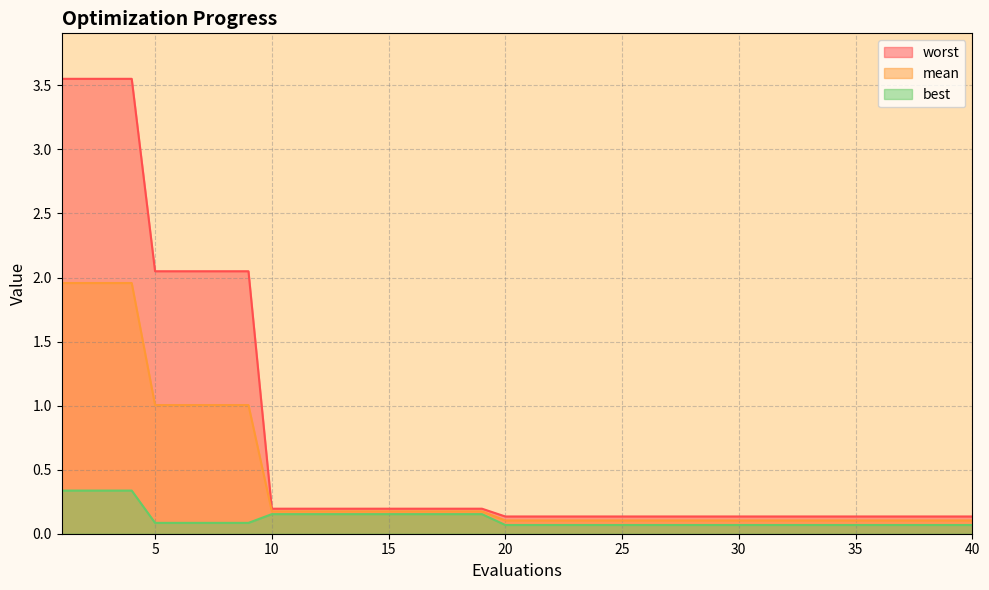

Reading right to left, extract all data points from this chart.

mean: 40=0.1	39=0.1	38=0.1	37=0.1	36=0.1	35=0.1	34=0.1	33=0.1	32=0.1	31=0.1	30=0.1	29=0.1	28=0.1	27=0.1	26=0.1	25=0.1	24=0.1	23=0.1	22=0.1	21=0.1	20=0.1	19=0.2	18=0.2	17=0.2	16=0.2	15=0.2	14=0.2	13=0.2	12=0.2	11=0.2	10=0.2	9=1.0	8=1.0	7=1.0	6=1.0	5=1.0	4=2.0	3=2.0	2=2.0	1=2.0
best: 40=0.1	39=0.1	38=0.1	37=0.1	36=0.1	35=0.1	34=0.1	33=0.1	32=0.1	31=0.1	30=0.1	29=0.1	28=0.1	27=0.1	26=0.1	25=0.1	24=0.1	23=0.1	22=0.1	21=0.1	20=0.1	19=0.2	18=0.2	17=0.2	16=0.2	15=0.2	14=0.2	13=0.2	12=0.2	11=0.2	10=0.2	9=0.1	8=0.1	7=0.1	6=0.1	5=0.1	4=0.3	3=0.3	2=0.3	1=0.3
worst: 40=0.1	39=0.1	38=0.1	37=0.1	36=0.1	35=0.1	34=0.1	33=0.1	32=0.1	31=0.1	30=0.1	29=0.1	28=0.1	27=0.1	26=0.1	25=0.1	24=0.1	23=0.1	22=0.1	21=0.1	20=0.1	19=0.2	18=0.2	17=0.2	16=0.2	15=0.2	14=0.2	13=0.2	12=0.2	11=0.2	10=0.2	9=2.0	8=2.0	7=2.0	6=2.0	5=2.0	4=3.6	3=3.6	2=3.6	1=3.6